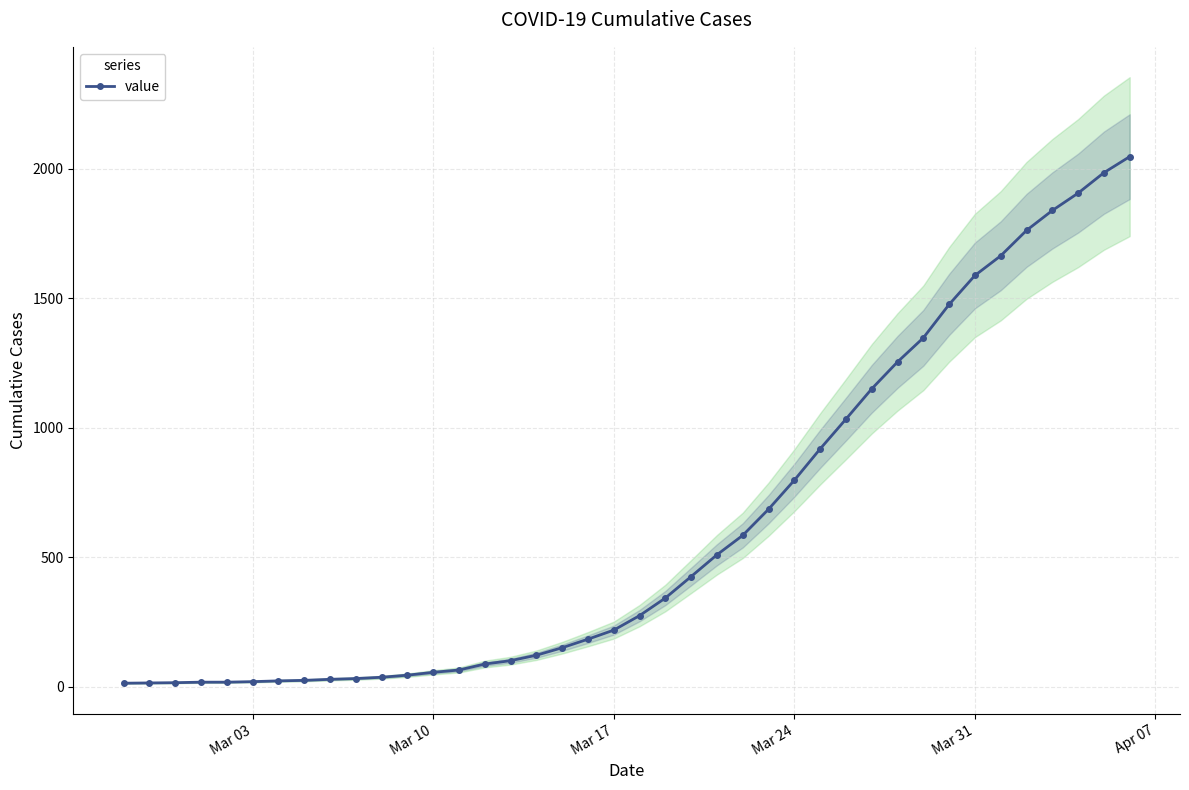

What is the maximum value for value?

2047